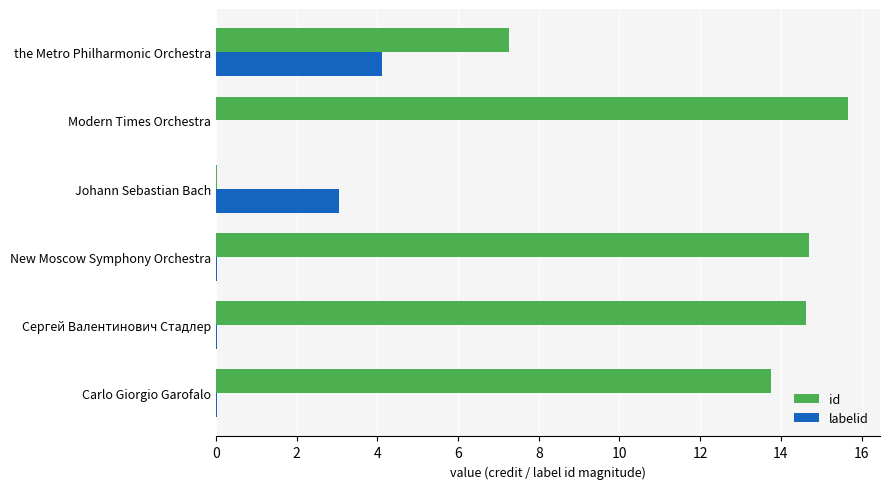

Which category has the highest value across all series?

Modern Times Orchestra